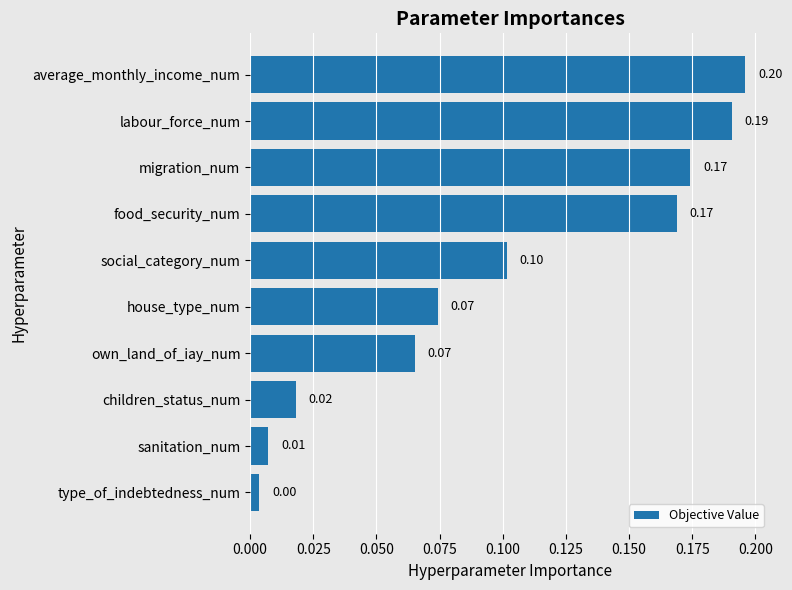

What is the change in value from children_status_num to labour_force_num?

+0.2